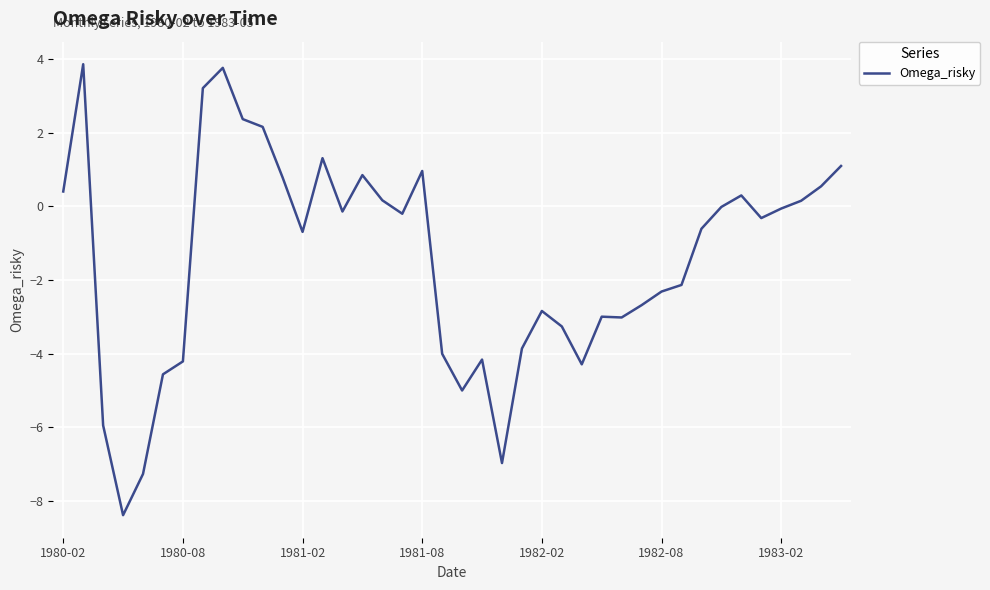

Does the chart have visible grid lines?

Yes